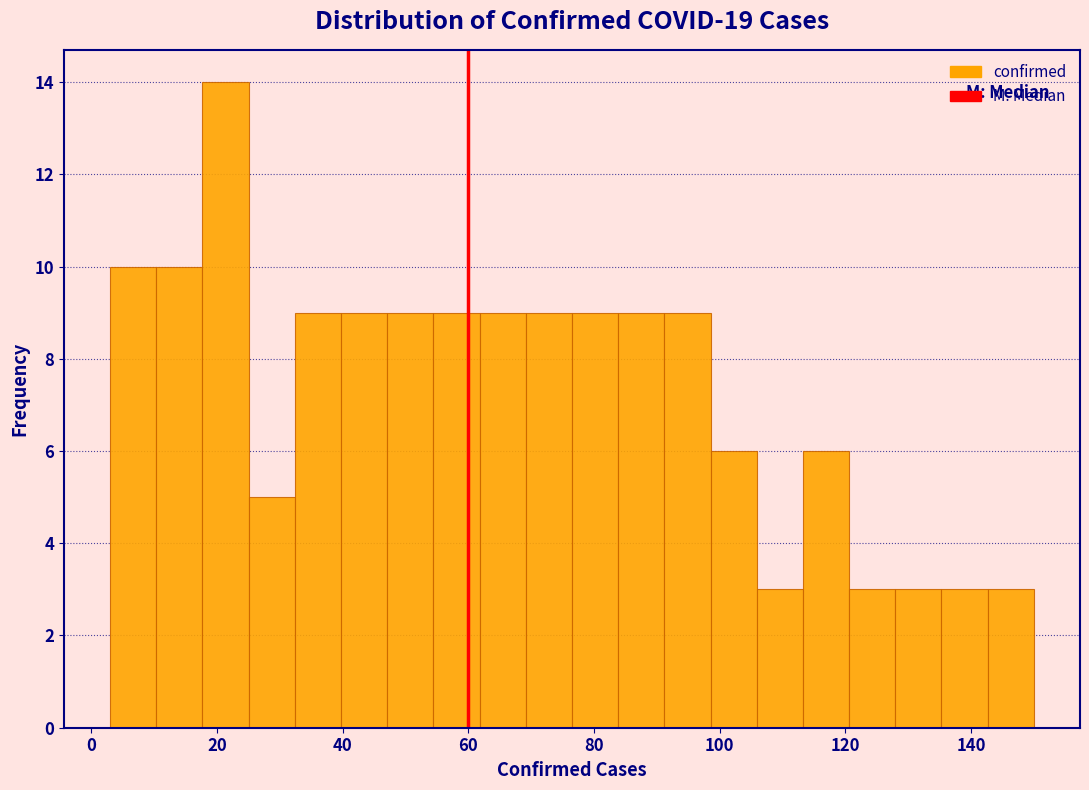

Read against the x-axis, roughly where is the centre of the tallest bar?

22